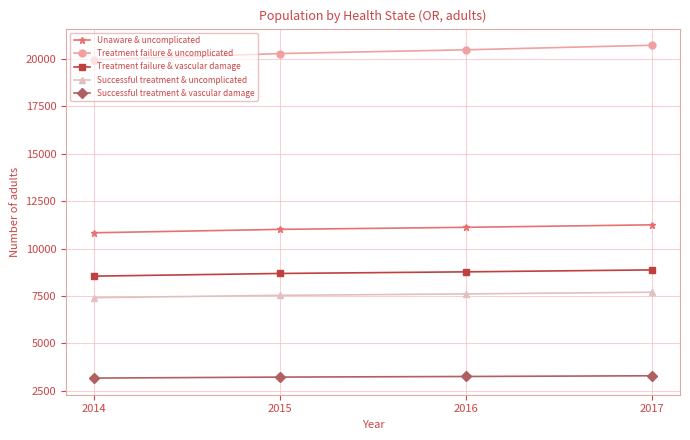

Is this an area chart (filled region under the line)?

No